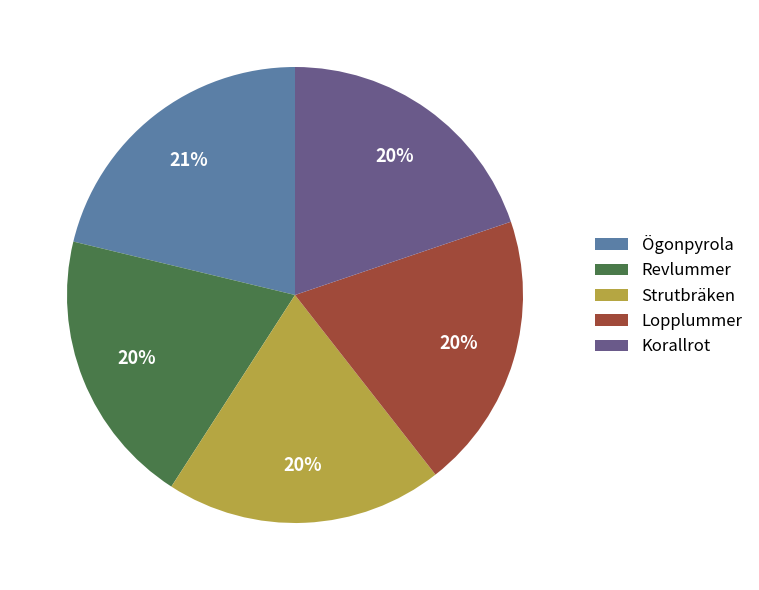

Does Strutbräken account for over 50% of the chart?

No